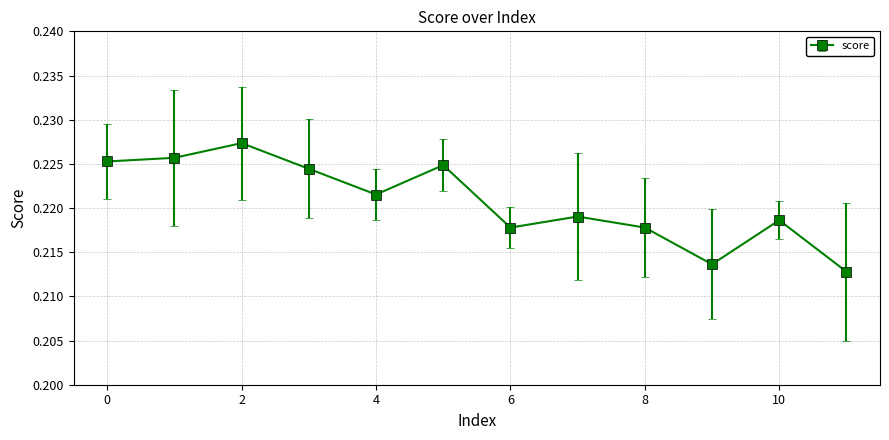

How many interior local peaks (higher than both neighbors) does the data have?

4